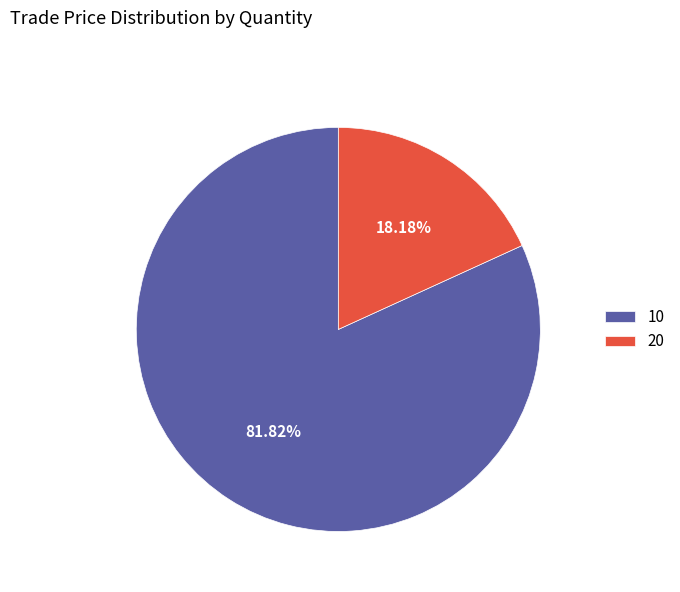

The 10 slice represents 82% of the pie. True or false?

True